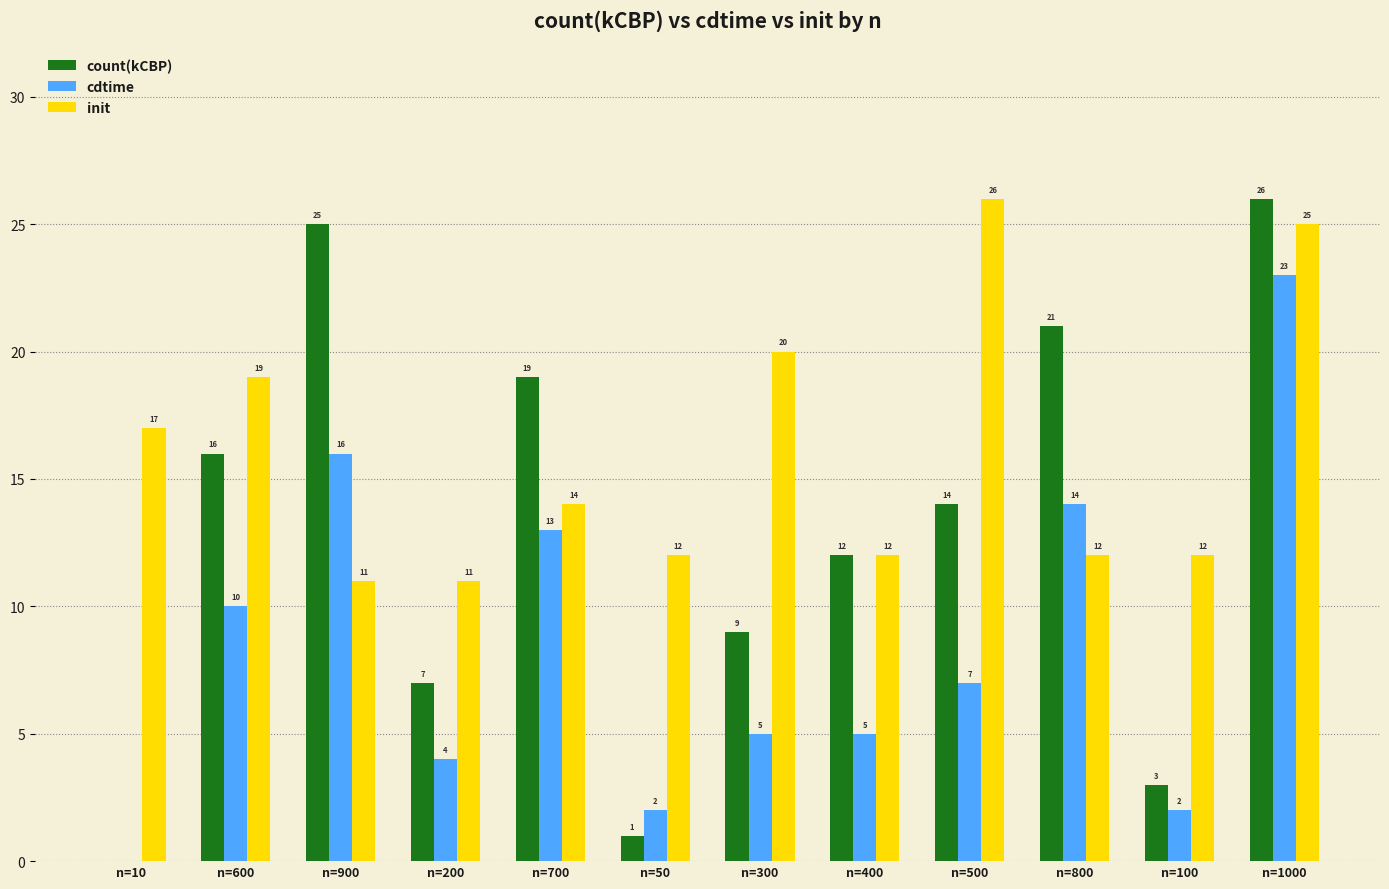

What is the total value across all series at n=900?

52